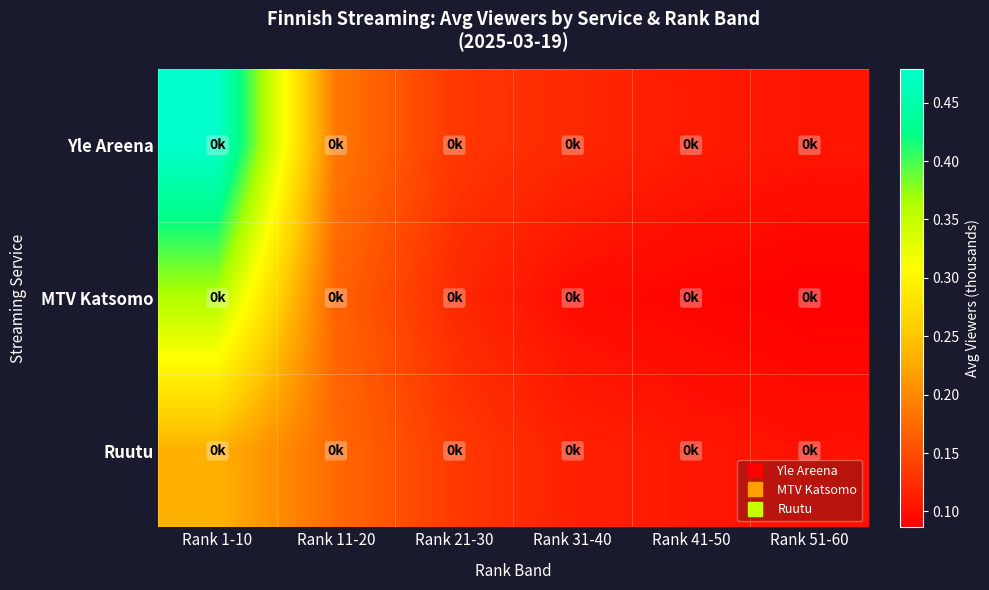

Which series changed the most between Rank 11-20 and Rank 21-30?

Yle Areena